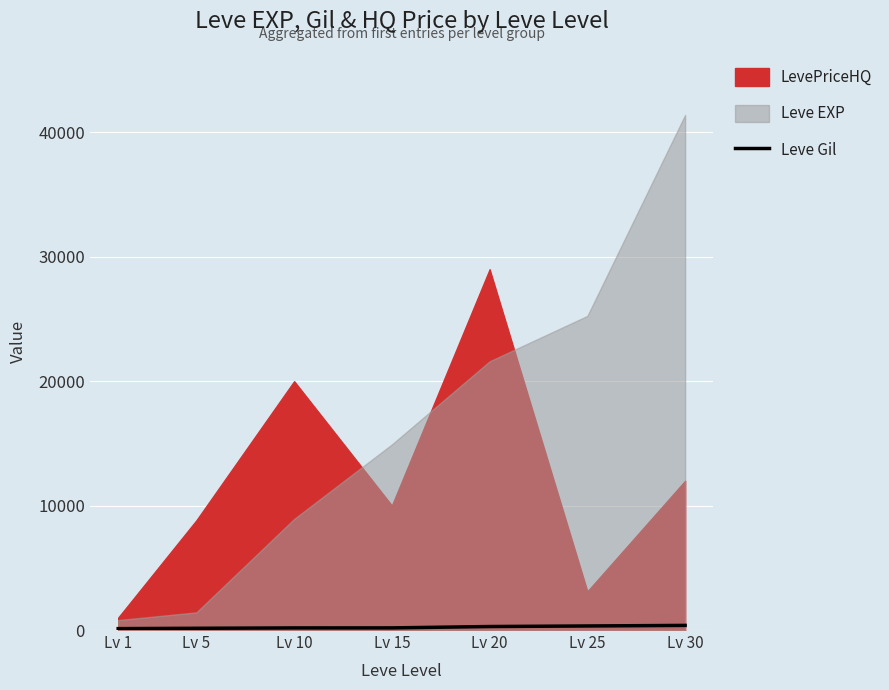

True or false: the data shows 93 at Lv 10.

False